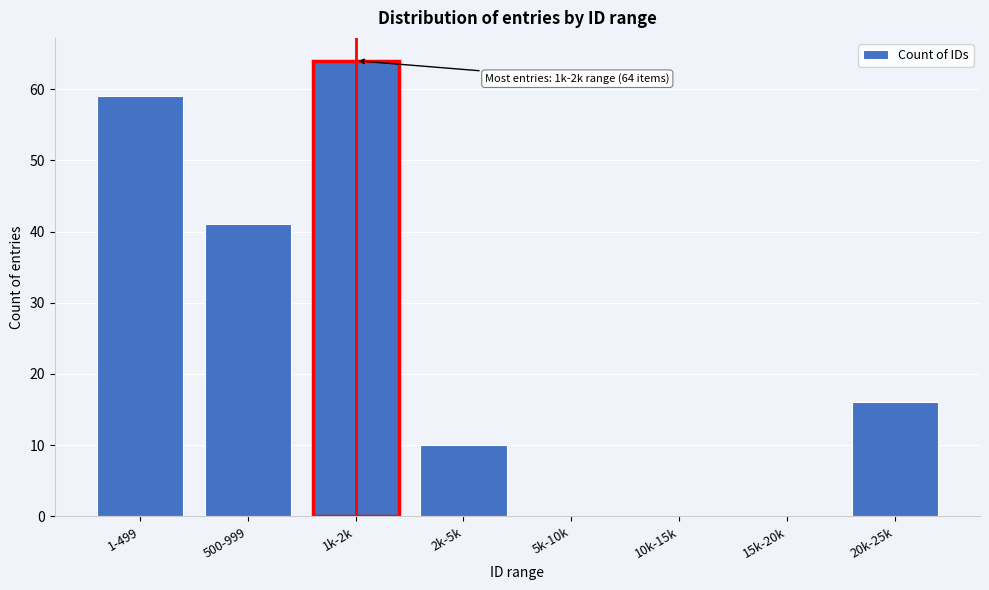

Reading left to right, extract all data points from this chart.

1-499=59	500-999=41	1k-2k=64	2k-5k=10	5k-10k=0	10k-15k=0	15k-20k=0	20k-25k=16